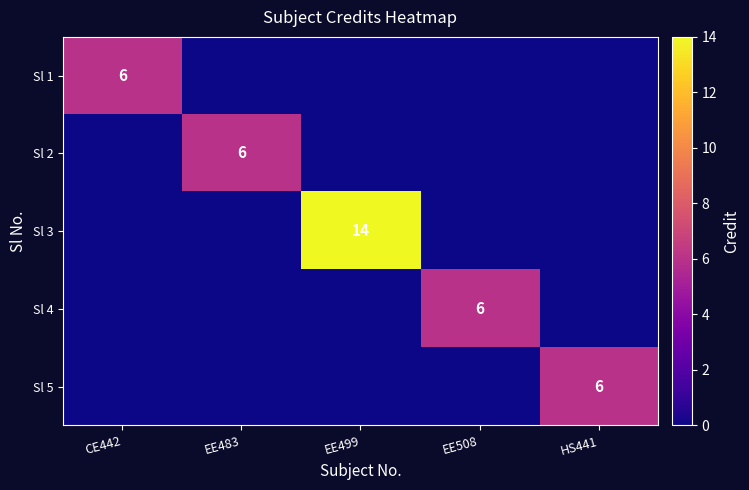

True or false: Sl 4 has a value of 3 at EE508.

False